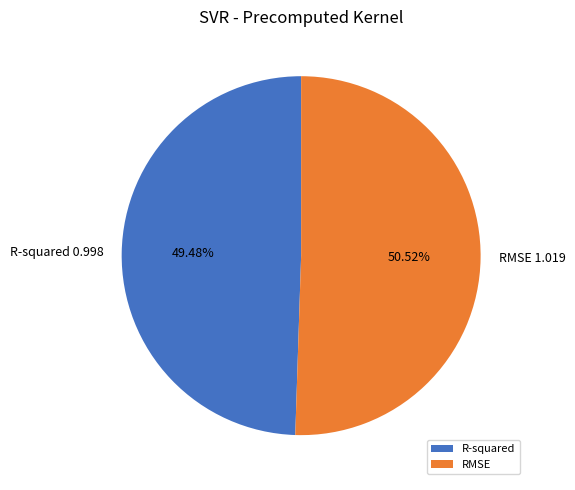

To the nearest percent, what is the difference between the largest and smallest slice percentages?

1%